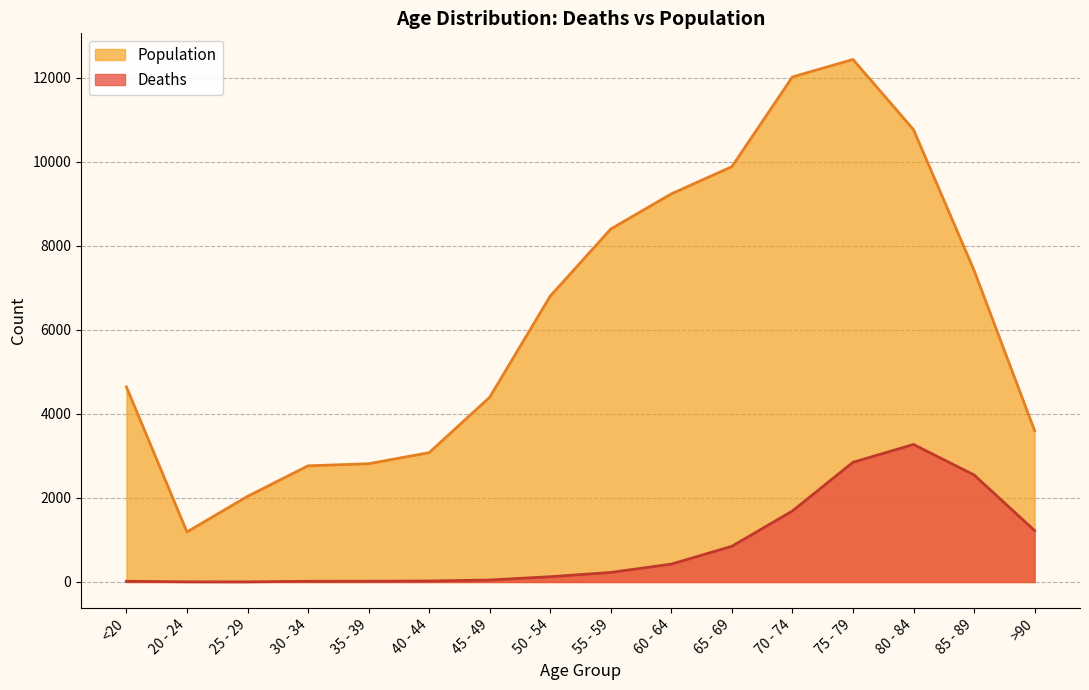

At which label is Population closest to 6812?

50 - 54